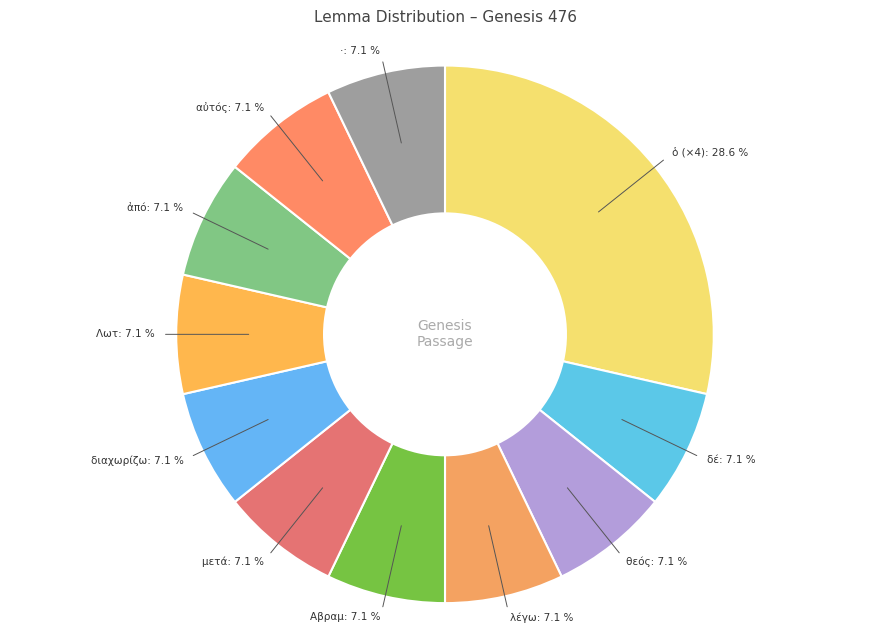

What is the largest slice in the pie chart?

ὁ (×4)